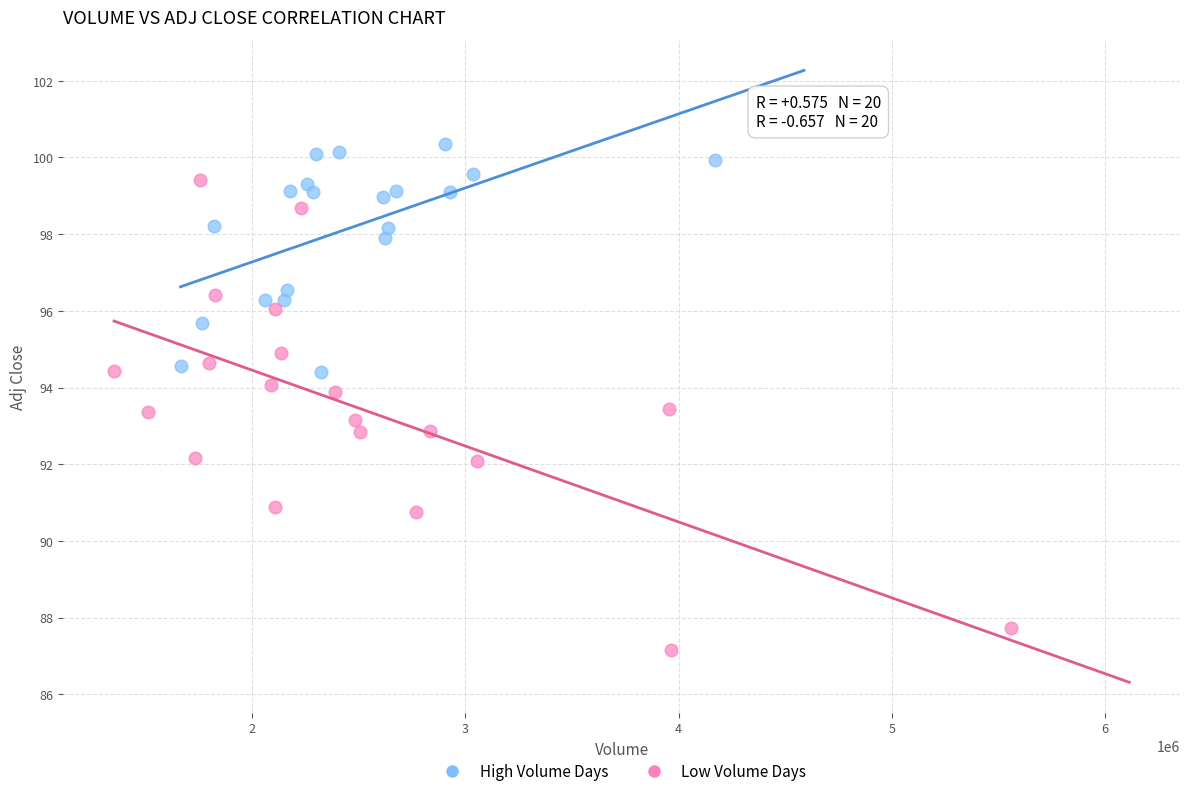

Which series reaches the minimum Y coordinate?

Low Volume Days